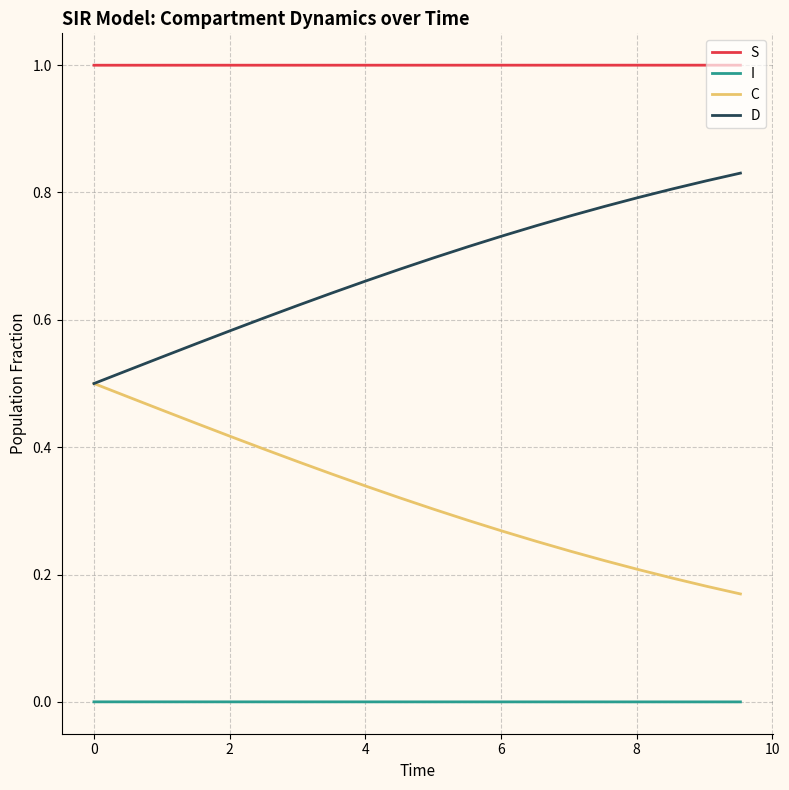

How many D values are between 0 and 1?

20